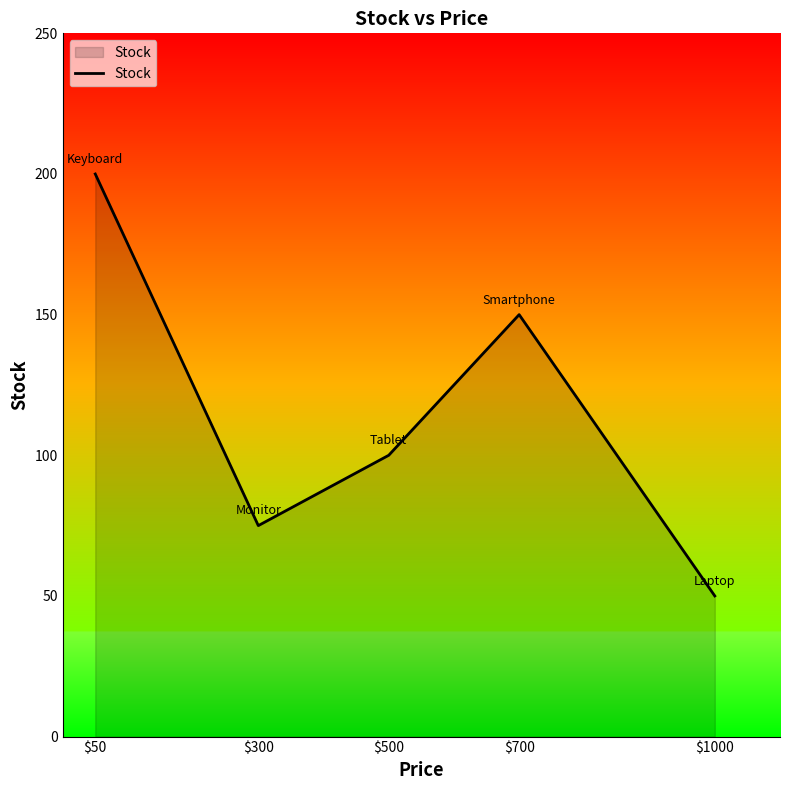

List the labels in order of value, largest first.

$50, $700, $500, $300, $1000